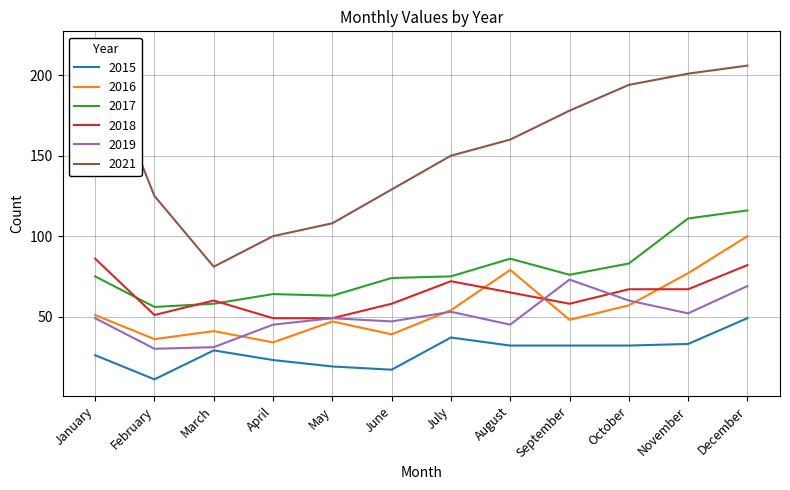

How many values in the 2015 series exceed 32?

3